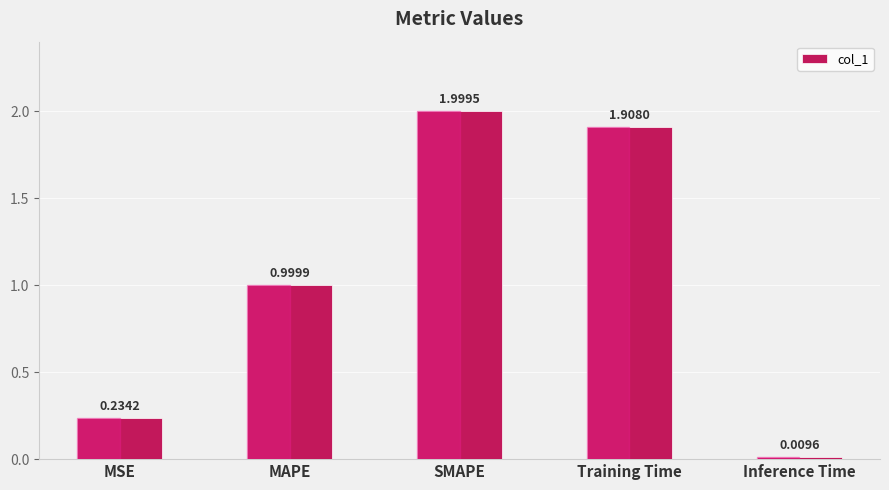

Does the chart contain stacked bars?

No